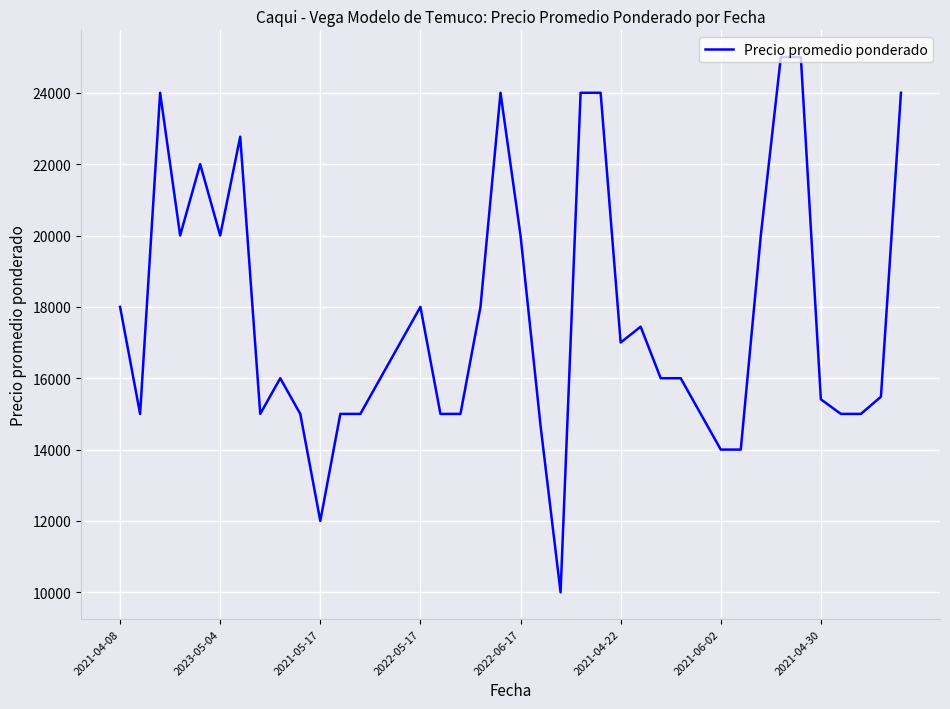

What is the difference between the maximum and minimum values?

15000